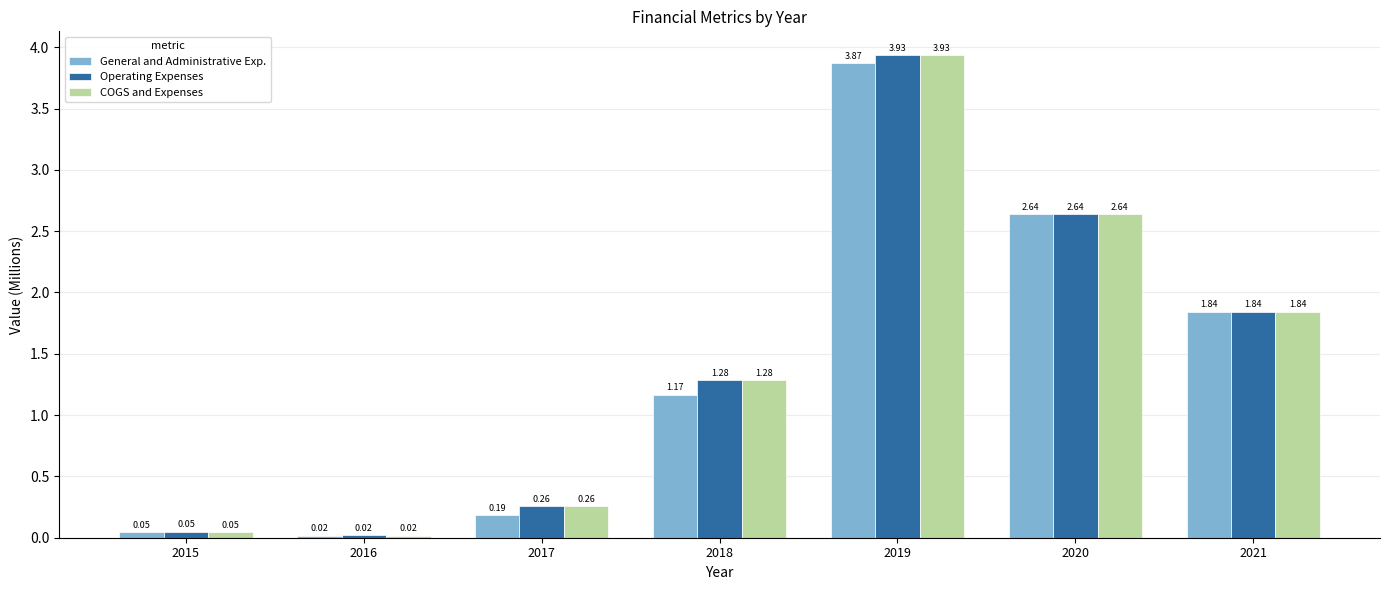

Rank the categories by COGS and Expenses value from lowest to highest.

2016, 2015, 2017, 2018, 2021, 2020, 2019